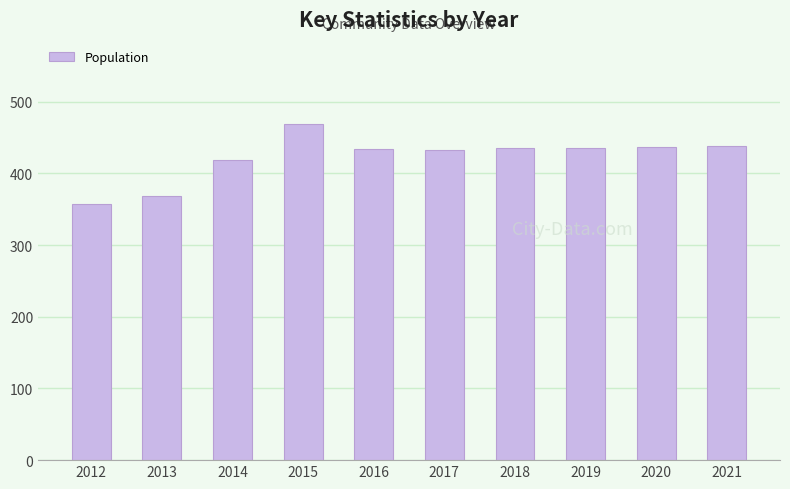

What is the maximum value shown in the chart?

469